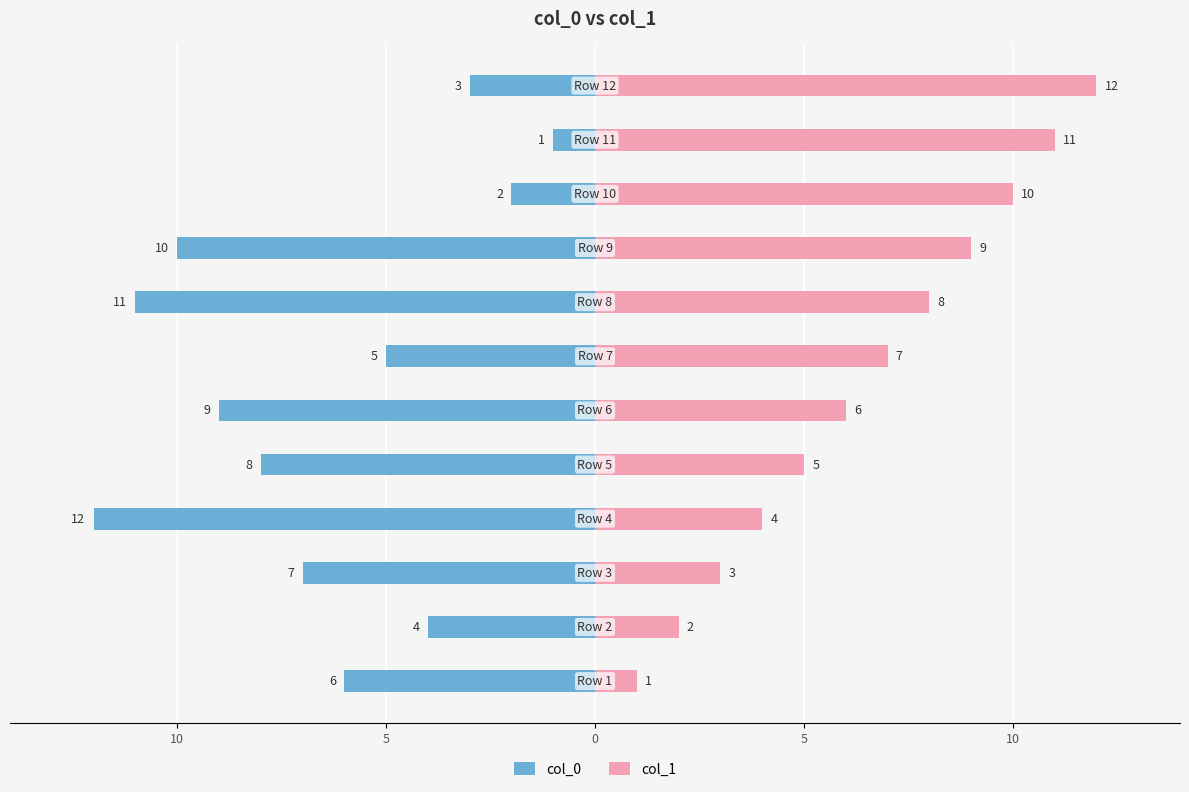

List the series in order of their overall mean, lowest first.

col_0, col_1